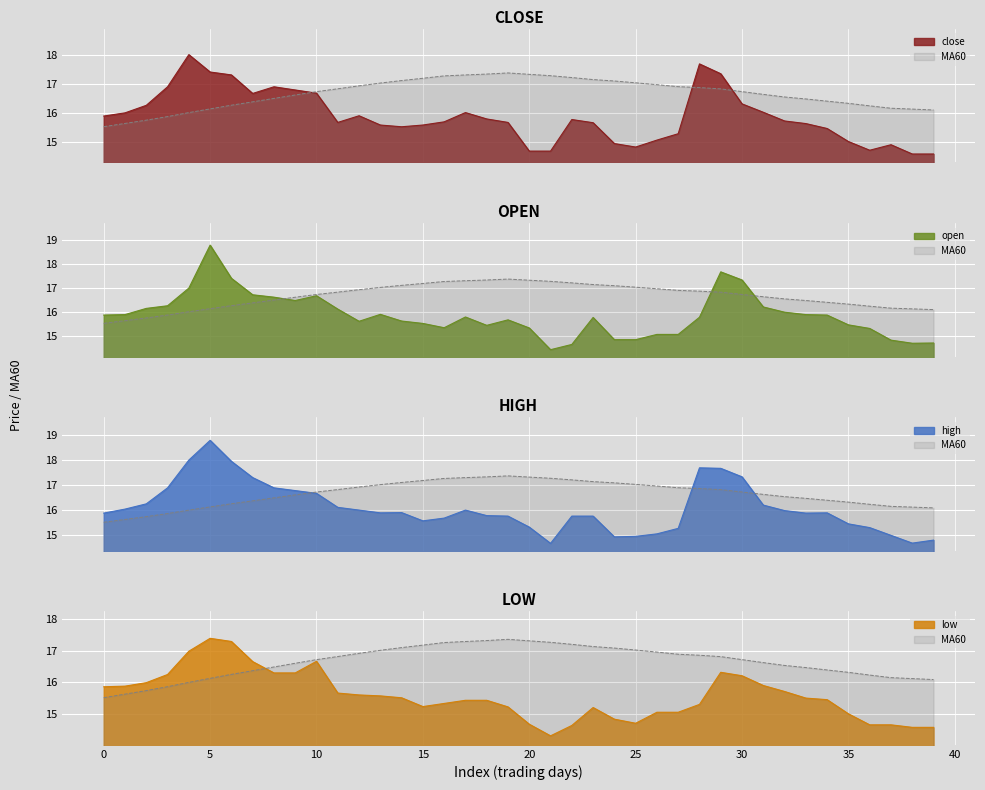

How many data points in MA60 are above 16?

35